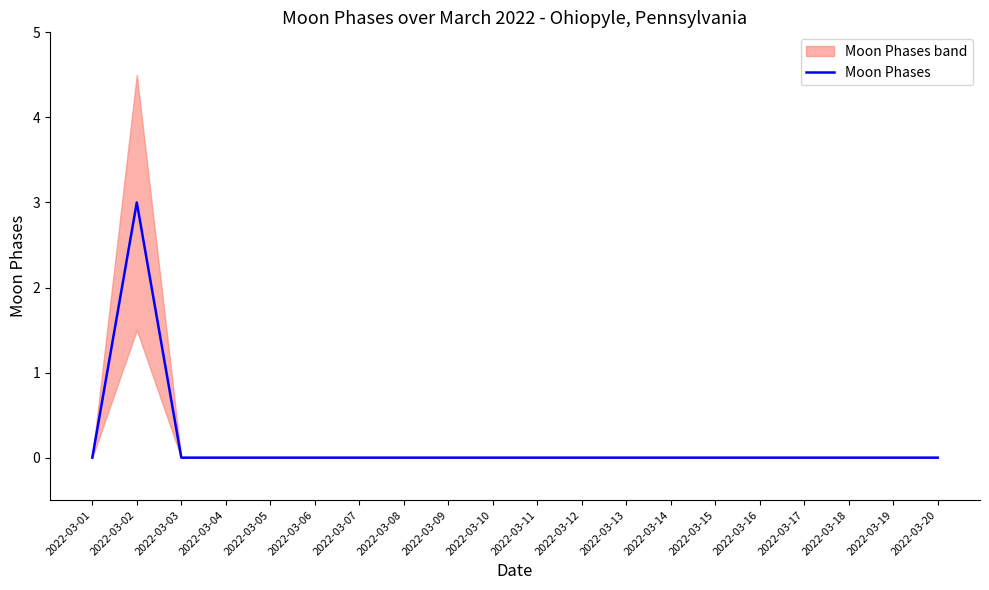

Reading right to left, extract all data points from this chart.

0	0	0	0	0	0	0	0	0	0	0	0	0	0	0	0	0	0	3	0